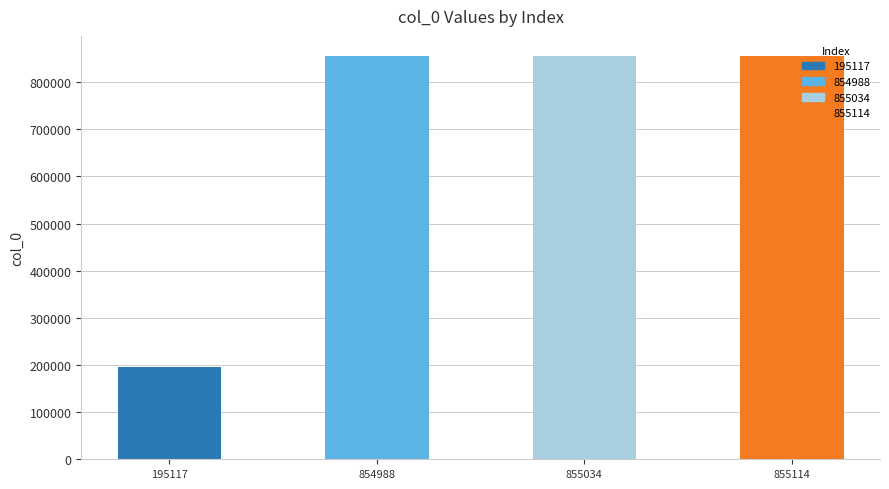

Approximately how many times larger is the value at 855034 compared to 195117?

4.4